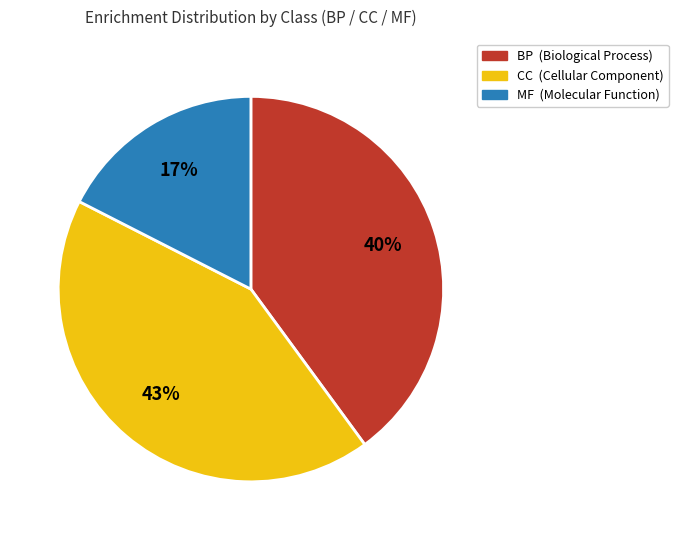

To the nearest percent, what is the average slice percentage?

33%